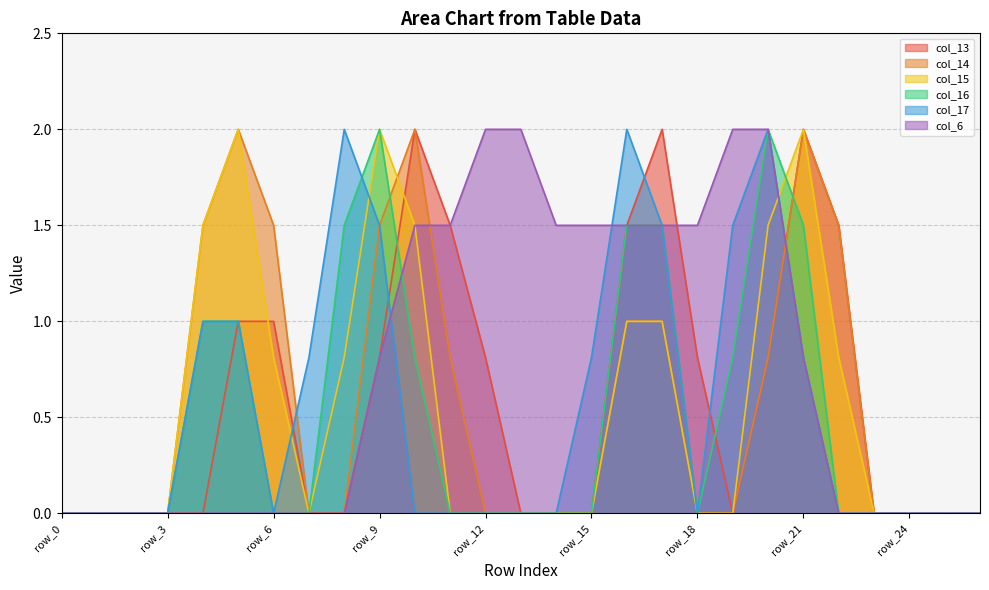

How many distinct data groups are displayed?

6